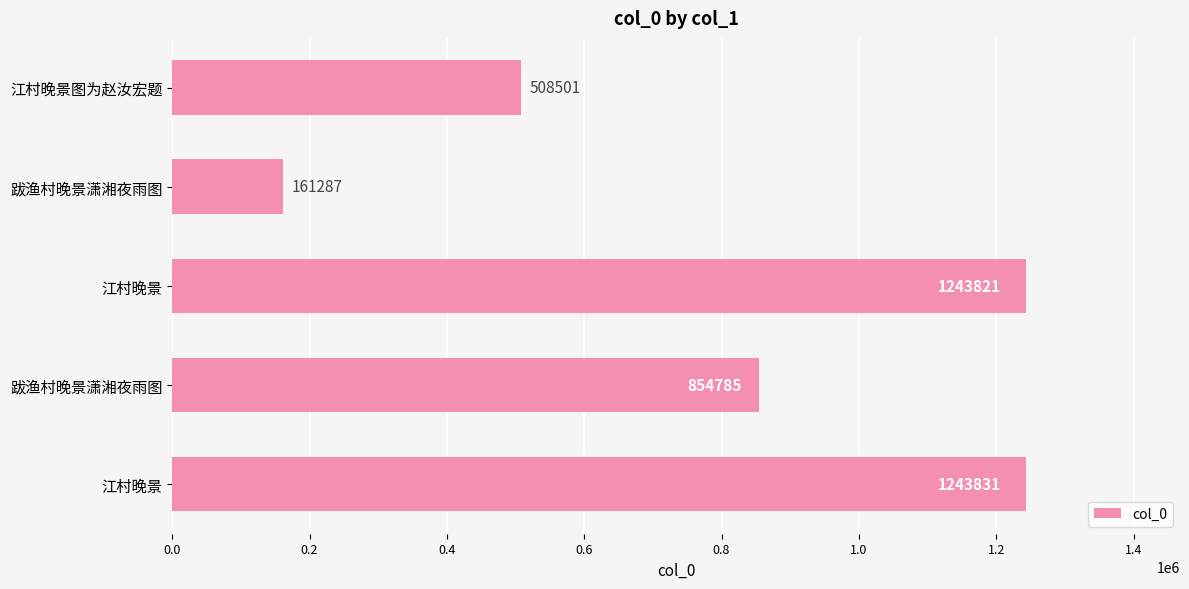

Does the chart contain stacked bars?

No